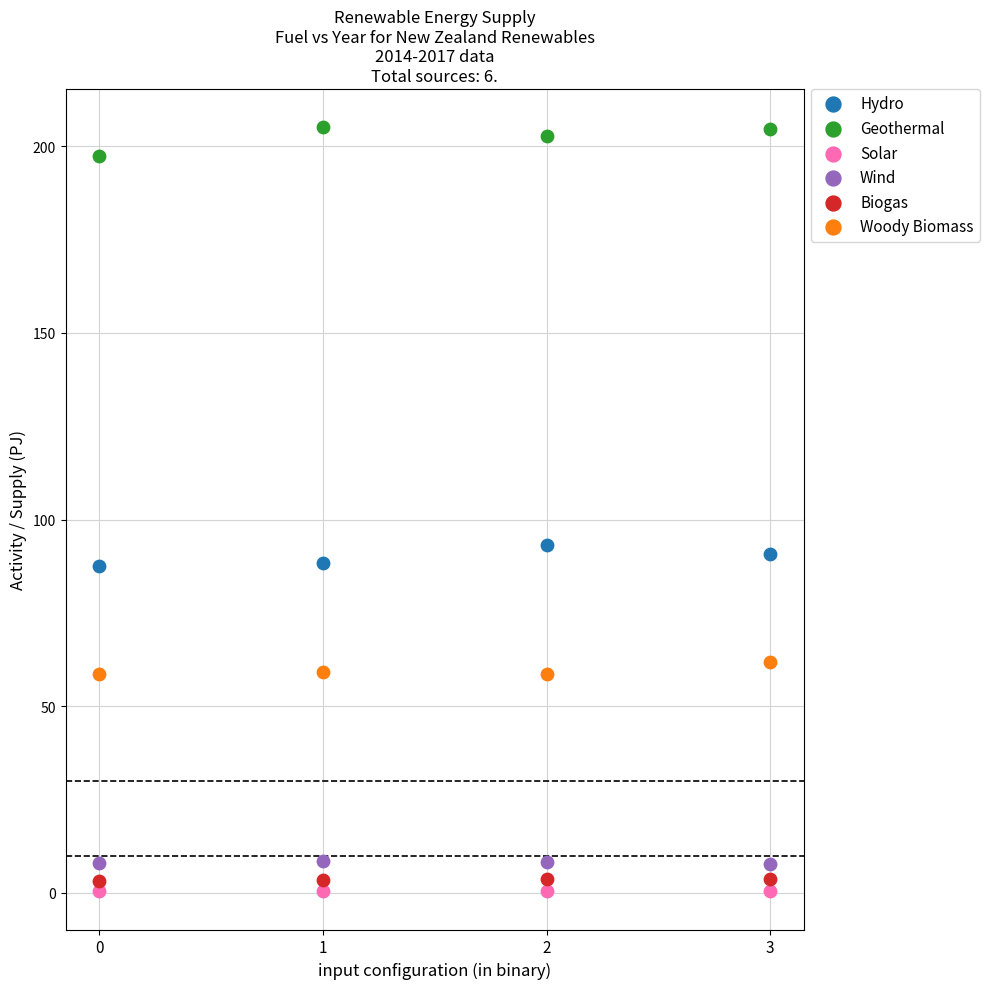

Which series reaches the minimum Y coordinate?

Solar